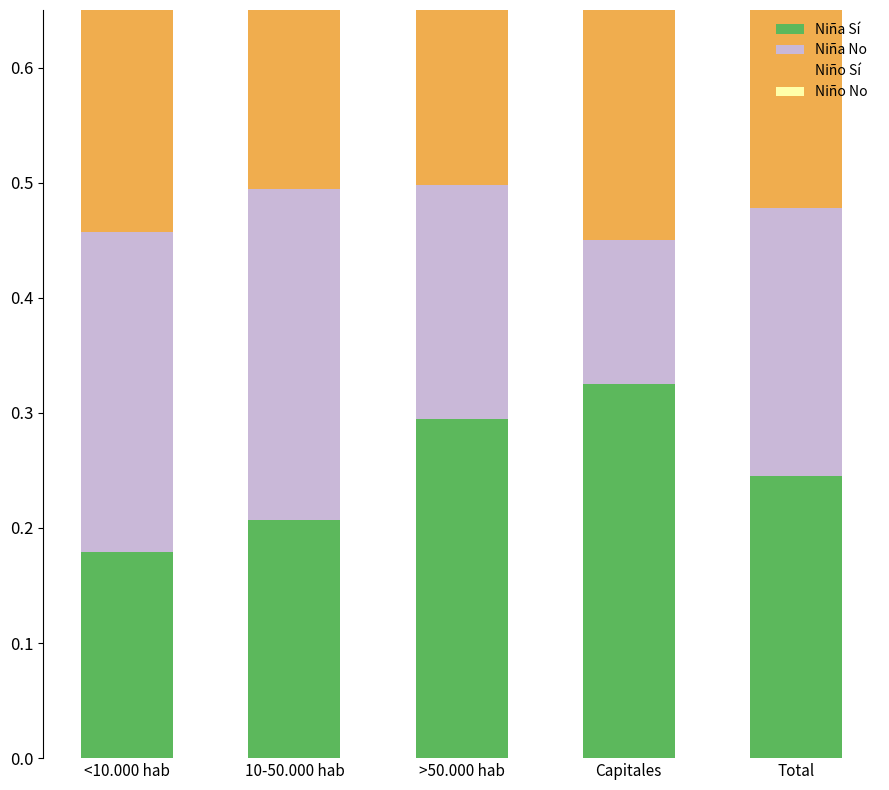

At 10-50.000 hab, list the series in order from smallest to largest.

Niña Sí, Niño No, Niño Sí, Niña No